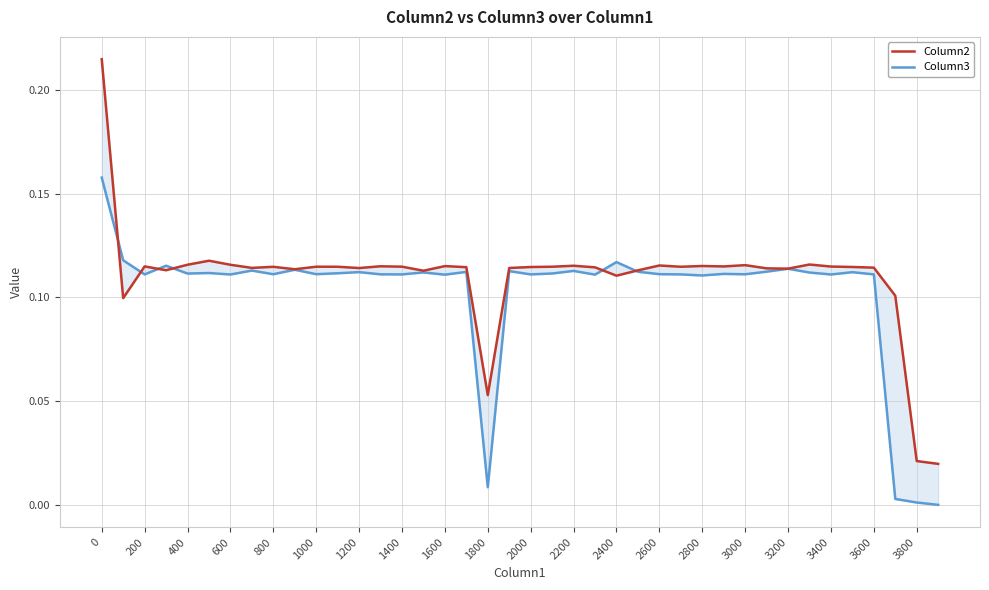

Which series ends up on top after the final intersection of Column3 and Column2?

Column2